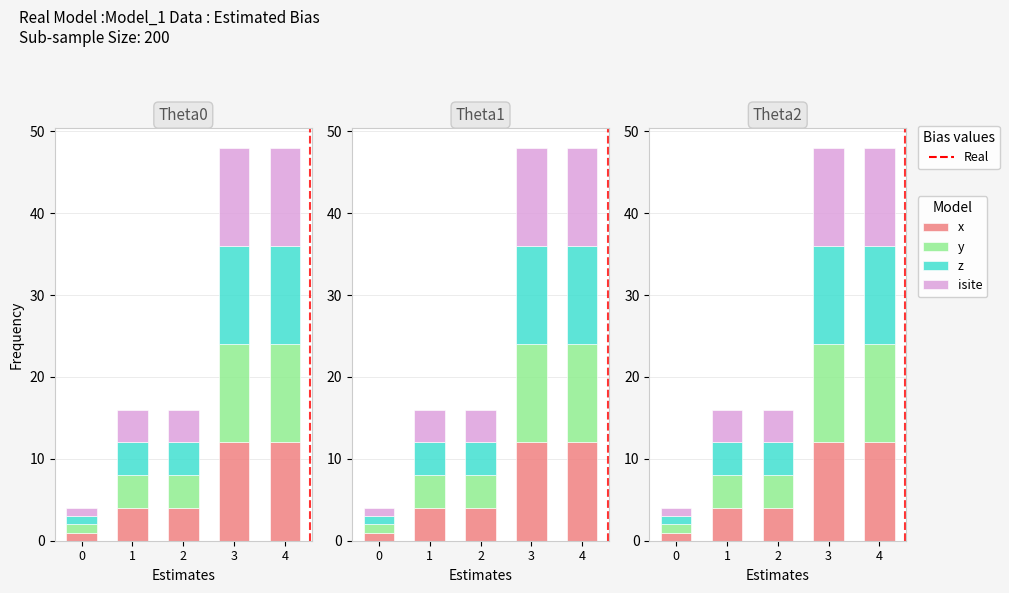

What is the difference between the isite values at 4 and 0?

11